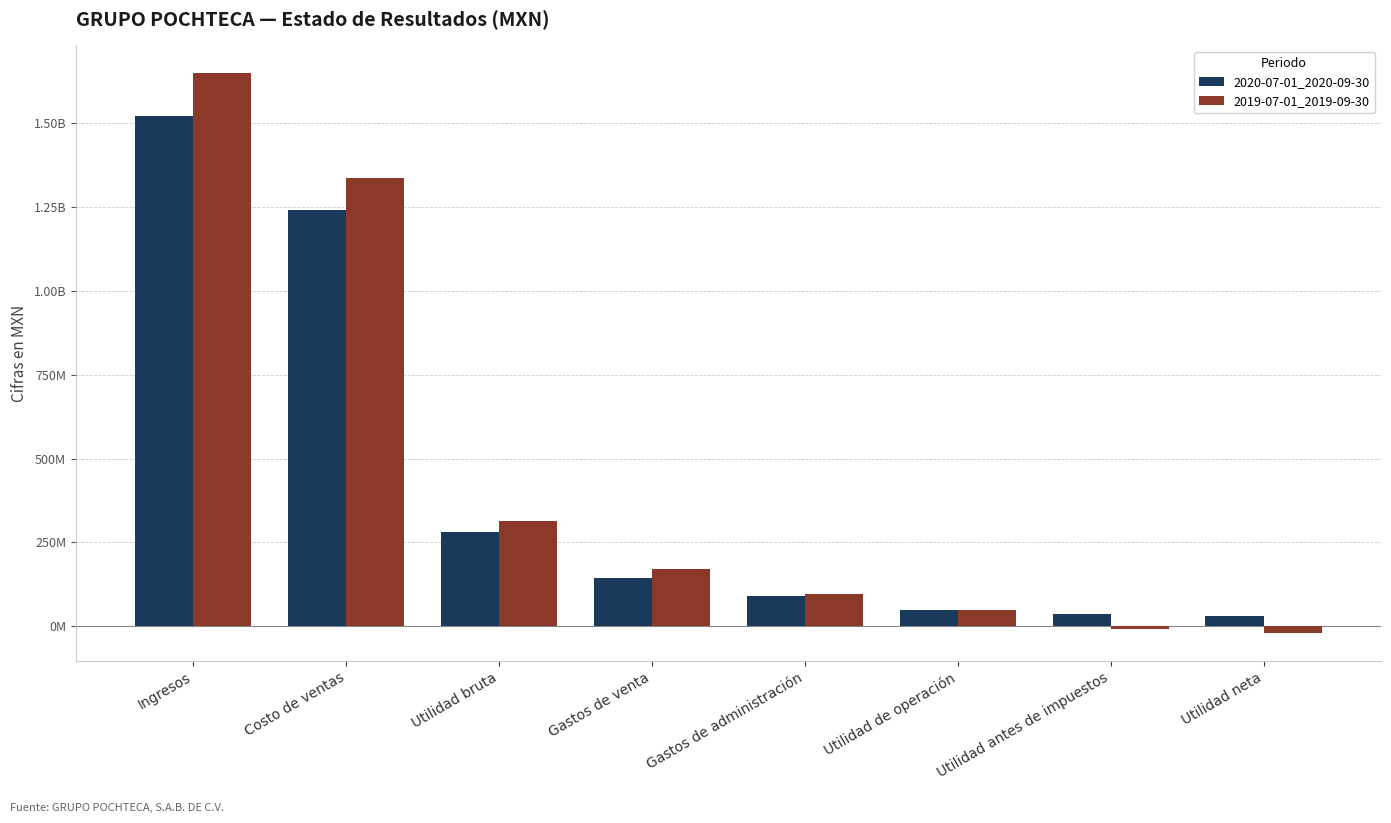

Rank the series at Gastos de venta from lowest to highest value.

2020-07-01_2020-09-30, 2019-07-01_2019-09-30